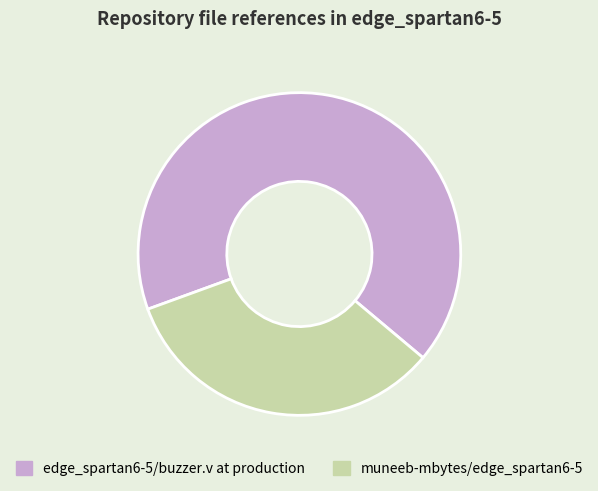

Rank the categories by value from lowest to highest.

muneeb-mbytes/edge_spartan6-5, edge_spartan6-5/buzzer.v at production